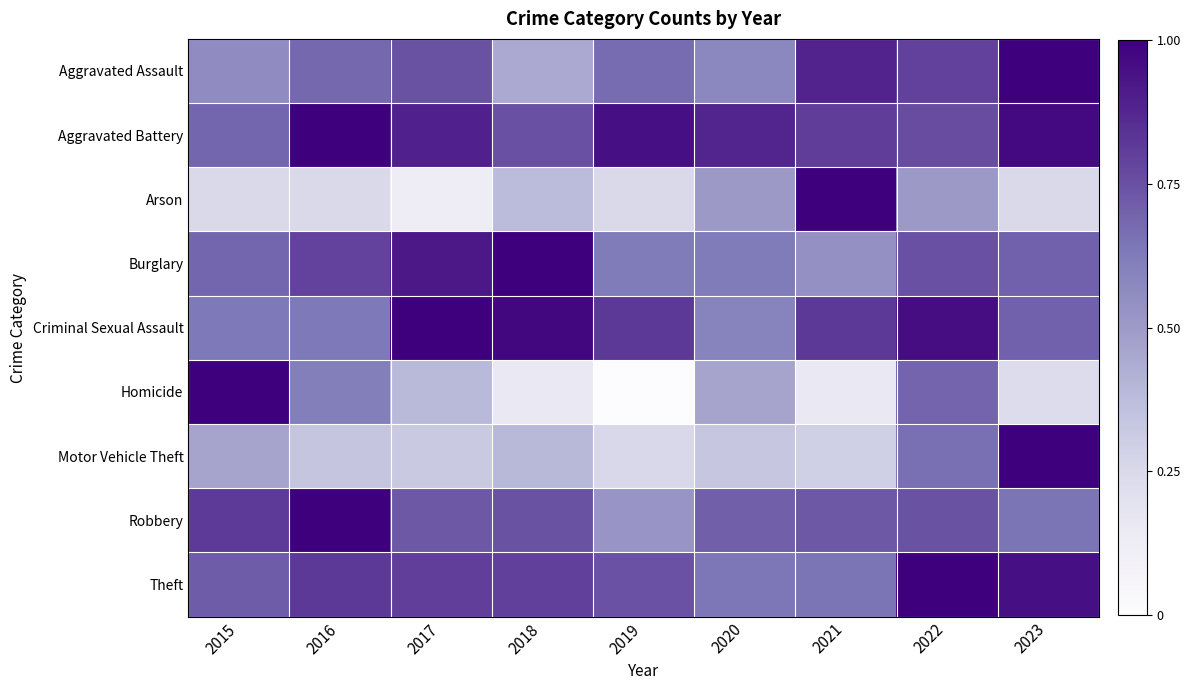

Reading right to left, extract all data points from this chart.

Aggravated Assault: 2023=1.0	2022=0.8	2021=0.9	2020=0.6	2019=0.7	2018=0.4	2017=0.7	2016=0.7	2015=0.6
Aggravated Battery: 2023=1.0	2022=0.8	2021=0.8	2020=0.9	2019=0.9	2018=0.8	2017=0.9	2016=1.0	2015=0.7
Arson: 2023=0.2	2022=0.5	2021=1.0	2020=0.5	2019=0.2	2018=0.4	2017=0.1	2016=0.2	2015=0.2
Burglary: 2023=0.7	2022=0.8	2021=0.5	2020=0.6	2019=0.6	2018=1.0	2017=0.9	2016=0.8	2015=0.7
Criminal Sexual Assault: 2023=0.7	2022=1.0	2021=0.8	2020=0.6	2019=0.8	2018=1.0	2017=1.0	2016=0.6	2015=0.6
Homicide: 2023=0.2	2022=0.7	2021=0.2	2020=0.5	2019=0.0	2018=0.2	2017=0.4	2016=0.6	2015=1.0
Motor Vehicle Theft: 2023=1.0	2022=0.7	2021=0.3	2020=0.3	2019=0.3	2018=0.4	2017=0.3	2016=0.3	2015=0.5
Robbery: 2023=0.6	2022=0.7	2021=0.7	2020=0.7	2019=0.5	2018=0.7	2017=0.7	2016=1.0	2015=0.8
Theft: 2023=0.9	2022=1.0	2021=0.6	2020=0.6	2019=0.7	2018=0.8	2017=0.8	2016=0.8	2015=0.7